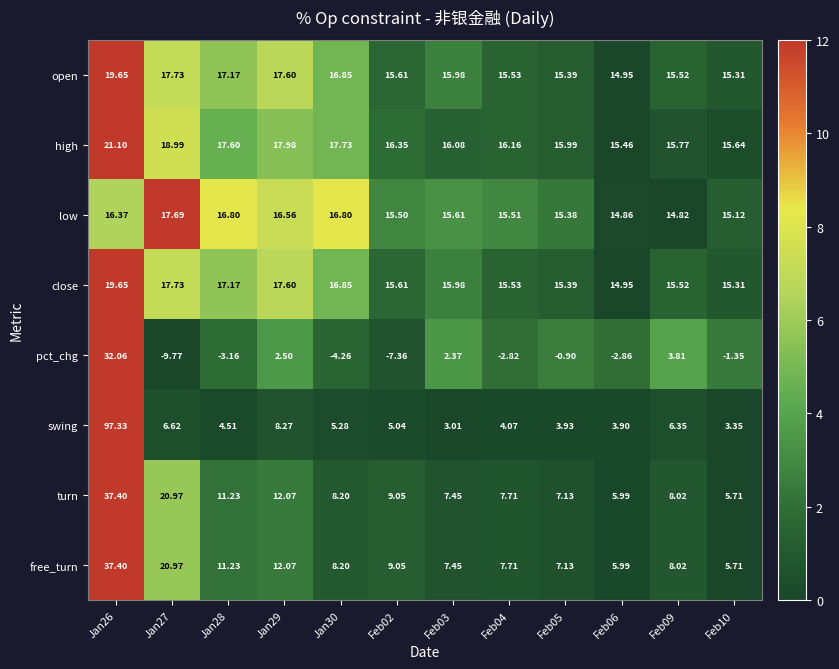

Which series has the largest range (max minus min)?

swing